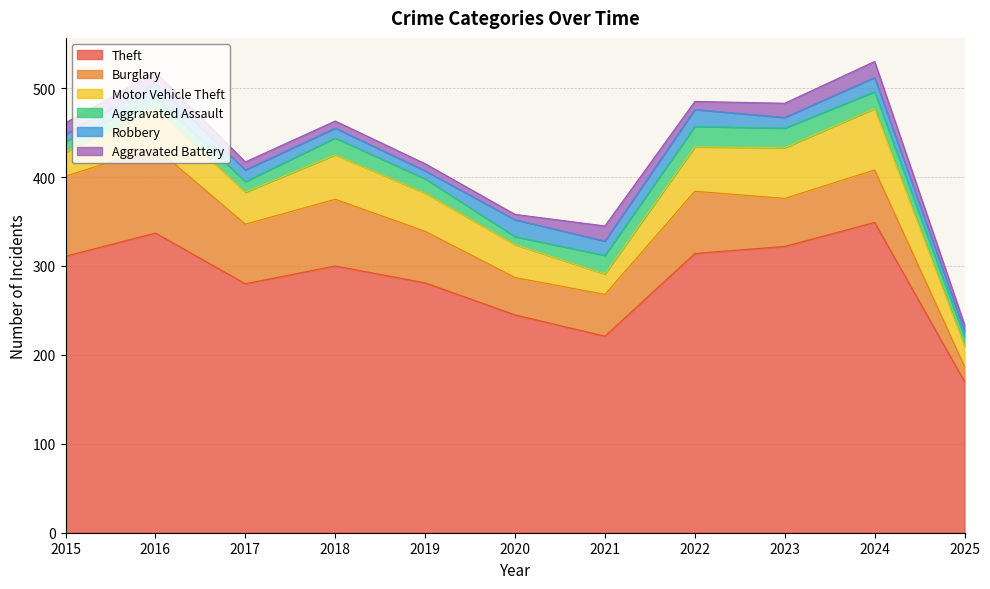

What is the value of the Aggravated Battery point at the 2nd from the left?

13